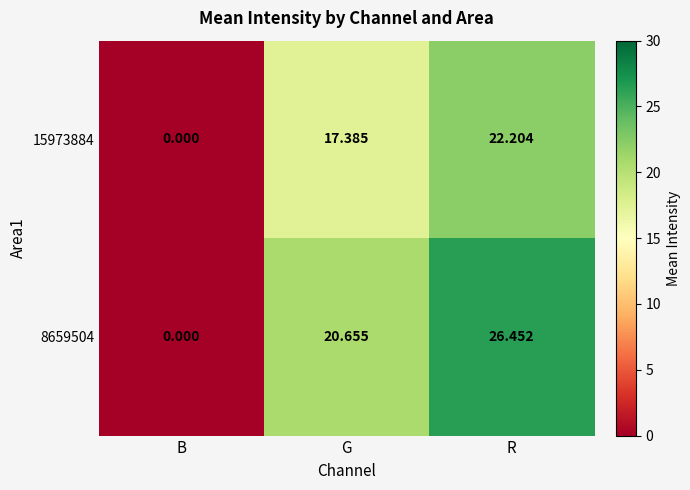

How many categories are shown in the chart?

3